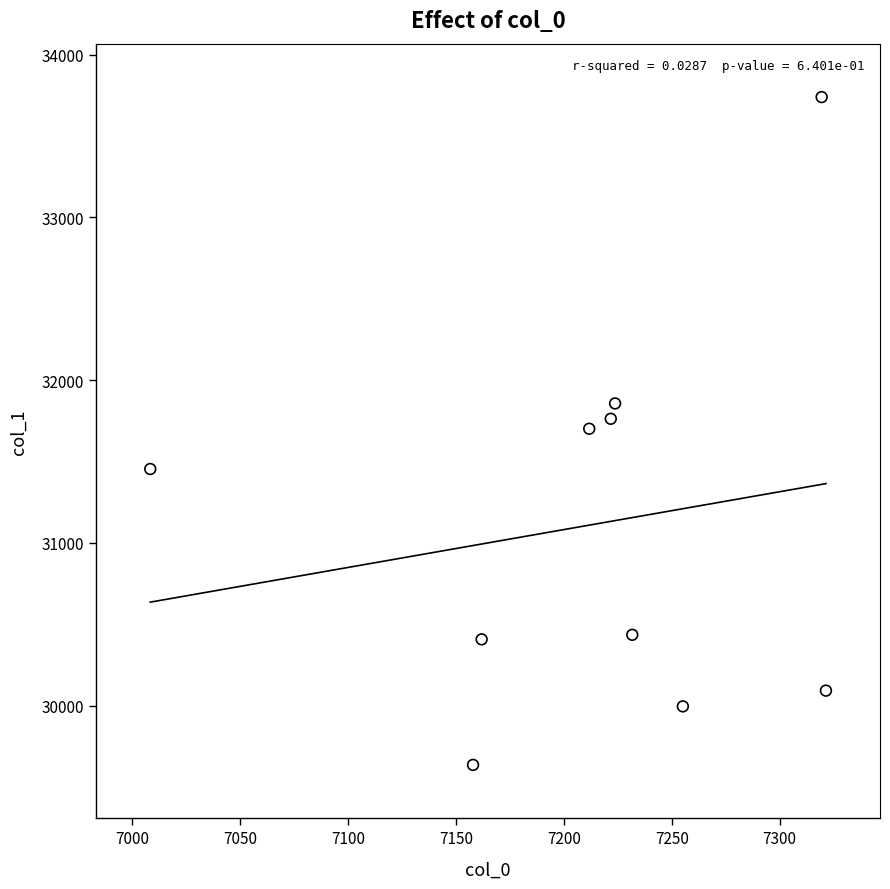

What is the range of X values (max minus min)?

313.2